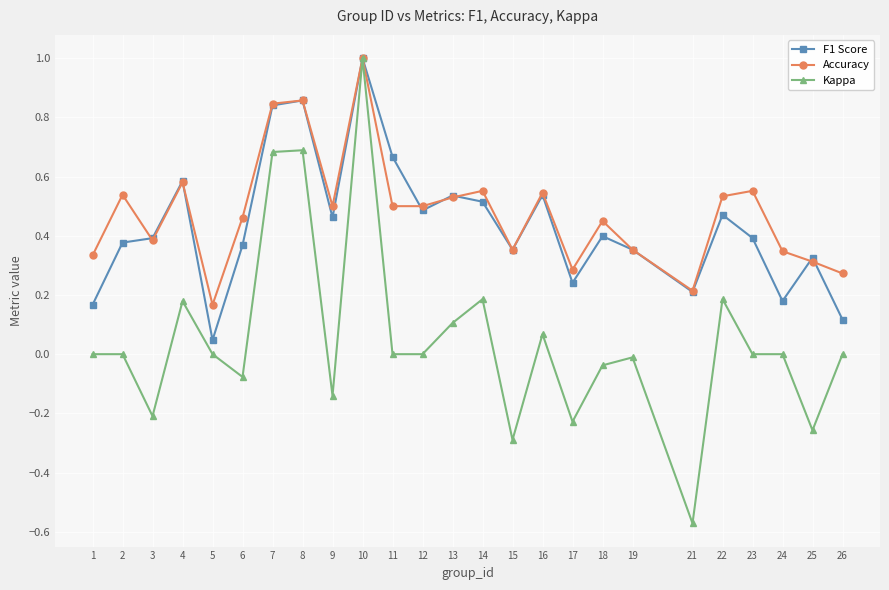

Which series has the largest range (max minus min)?

Kappa